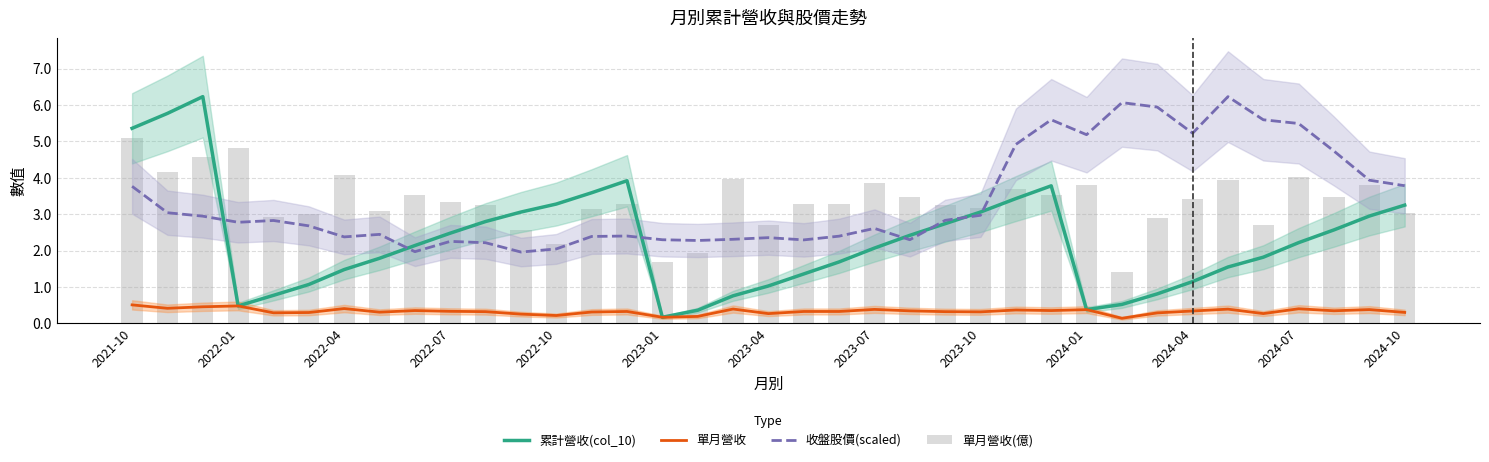

What is the smallest value displayed?

0.1